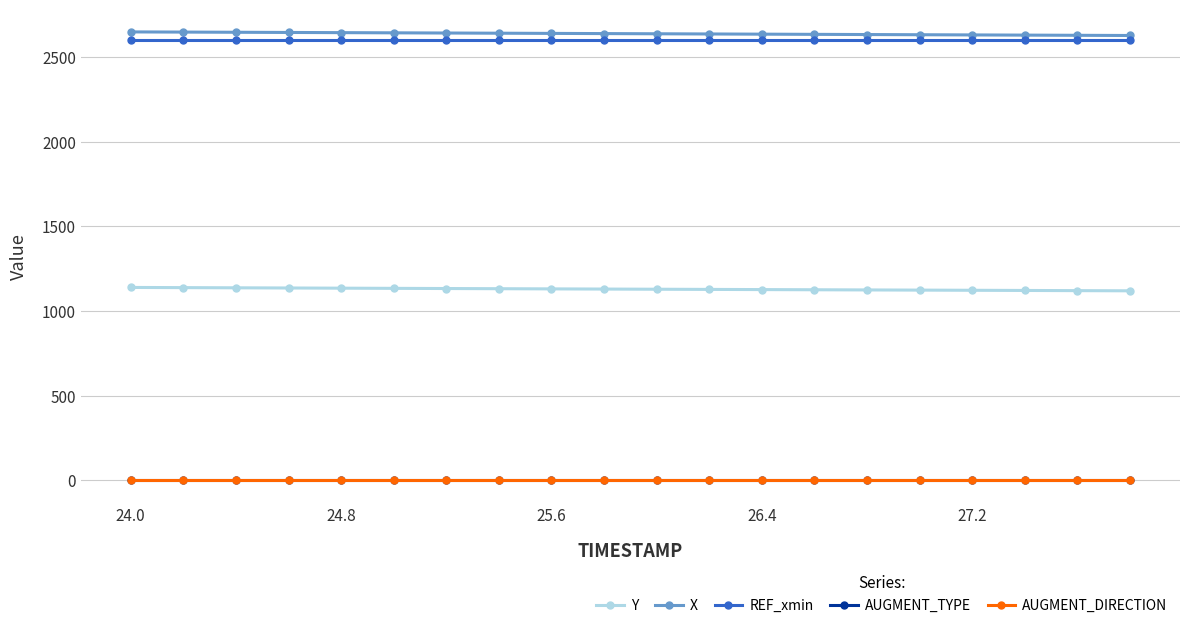

How many distinct data groups are displayed?

5